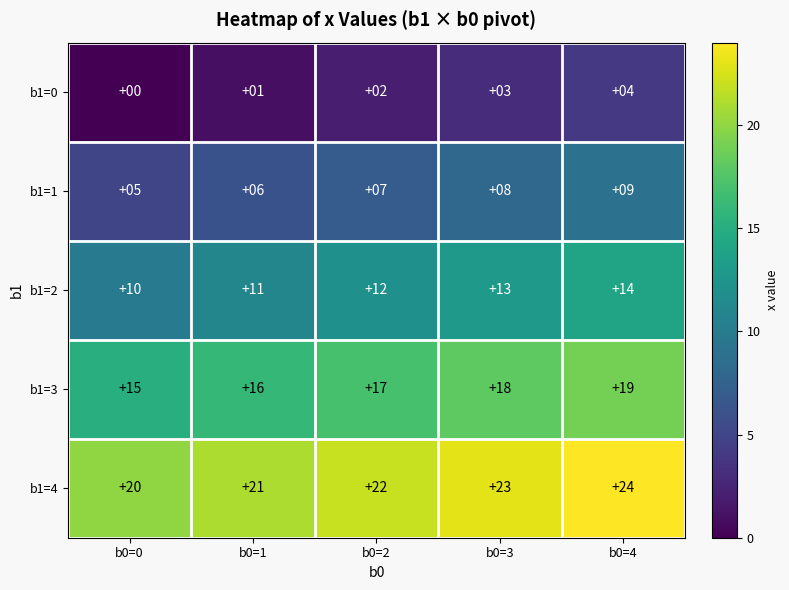

Reading left to right, list all the values displayed in this chart.

b1=0: 0	1	2	3	4
b1=1: 5	6	7	8	9
b1=2: 10	11	12	13	14
b1=3: 15	16	17	18	19
b1=4: 20	21	22	23	24